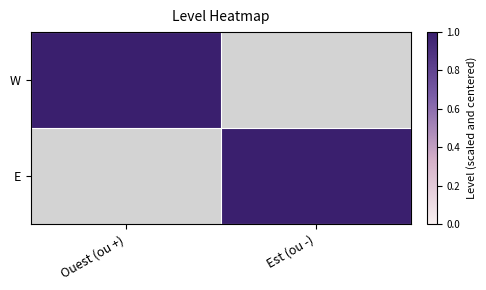

Reading right to left, list all the values displayed in this chart.

W: Est (ou -)=0	Ouest (ou +)=1
E: Est (ou -)=1	Ouest (ou +)=0